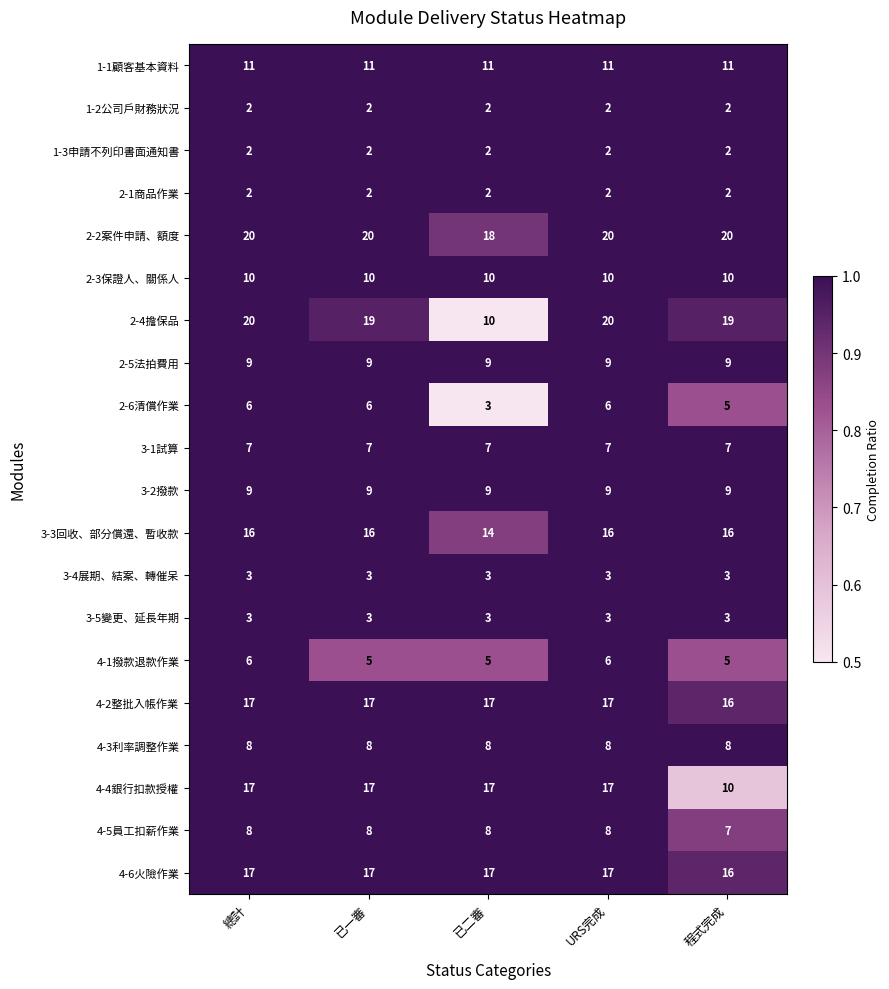

What is the spread (max minus min) of values at 已一審?

18